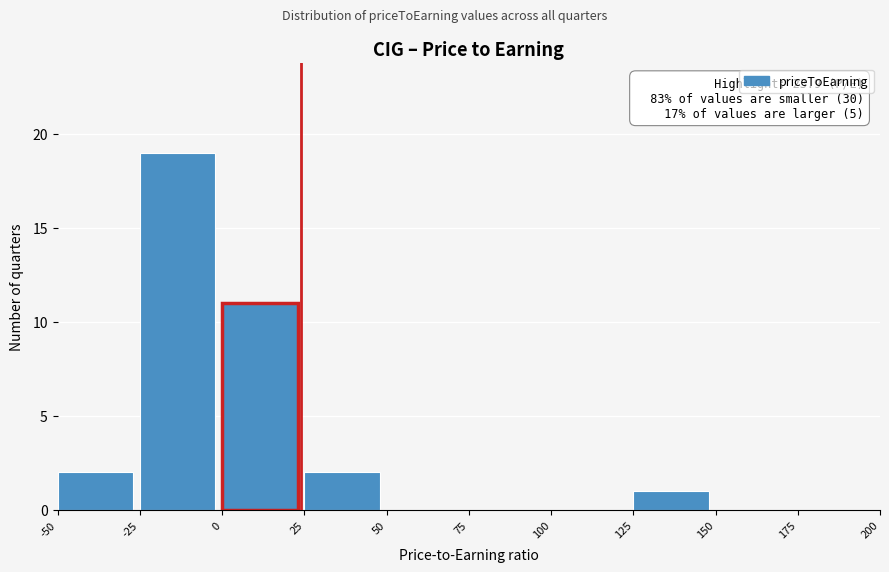

Over which range of the x-axis is the bar tallest?

-25 to 0